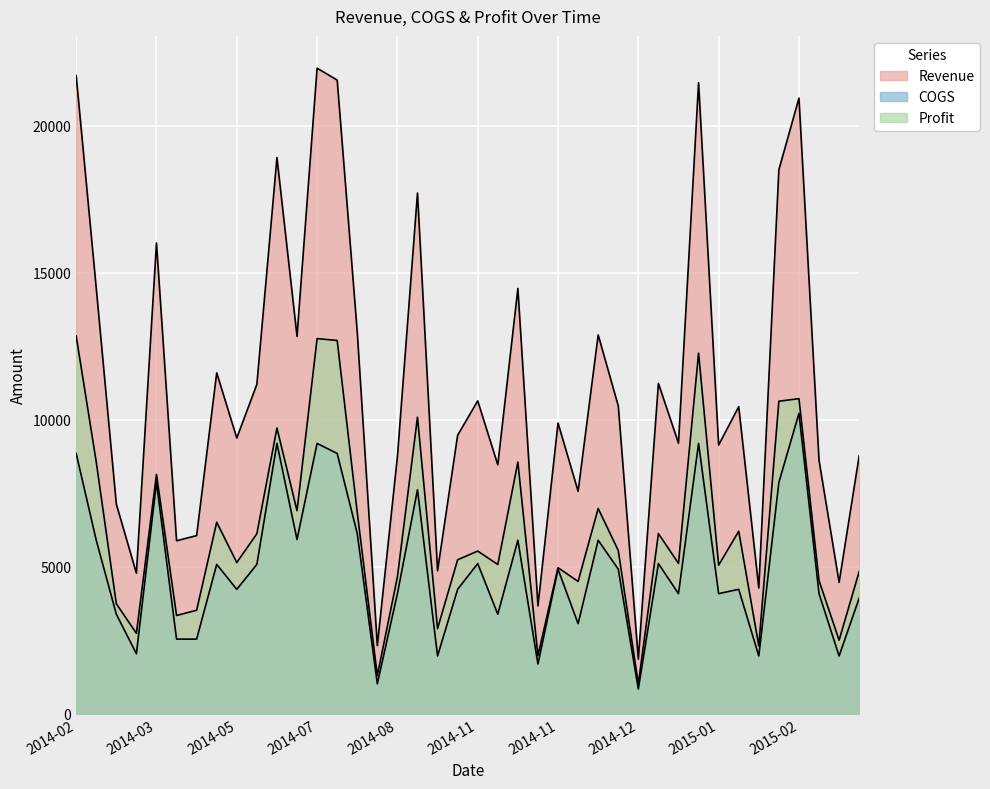

Which series has the largest total across all categories?

Revenue